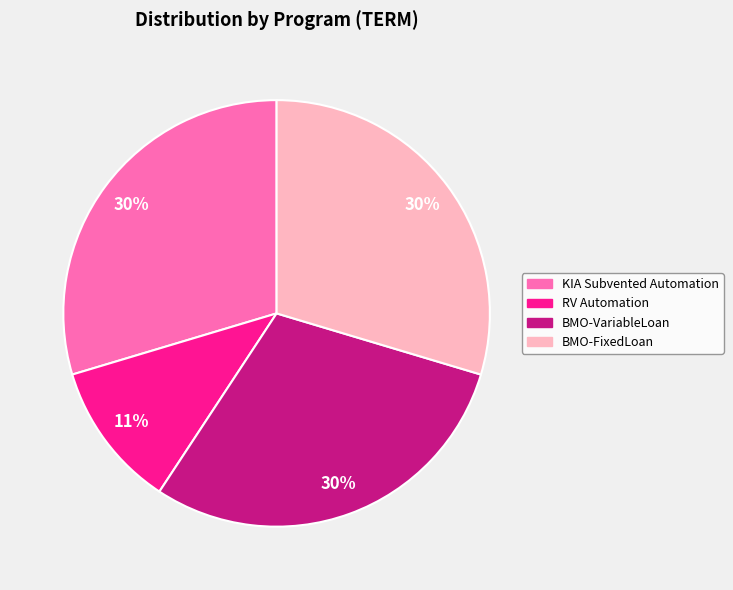

What percentage is the BMO-VariableLoan slice, to the nearest percent?

30%